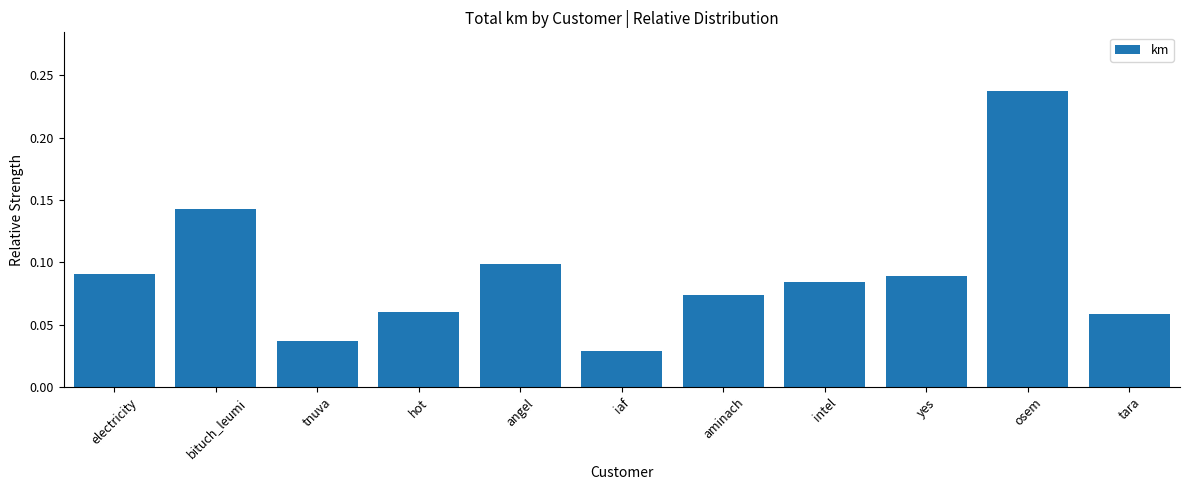

What is the label of the 6th bar from the right?

iaf